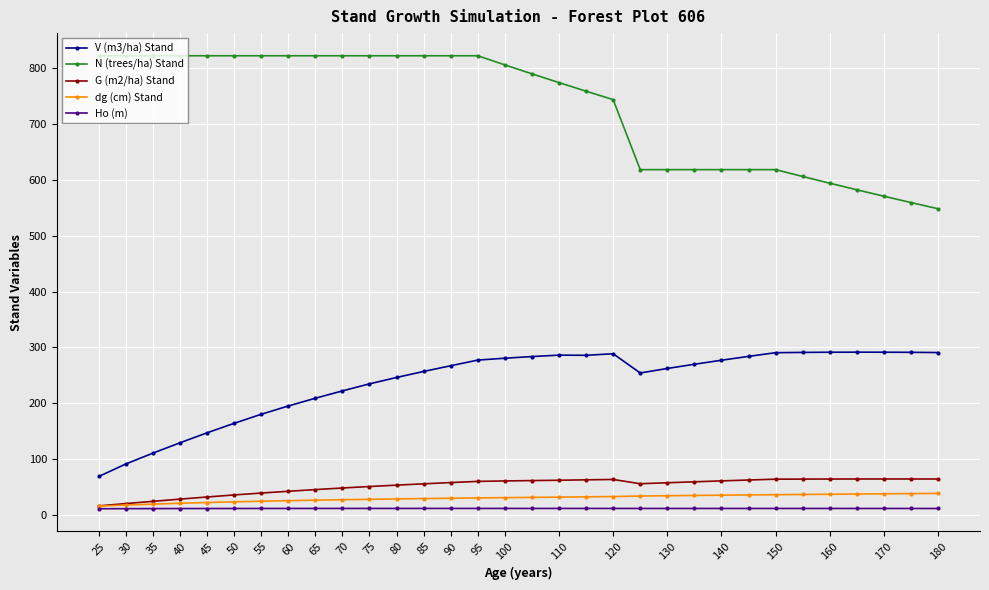

What is the value of the dg (cm) Stand point at the 24th from the left?

35.5